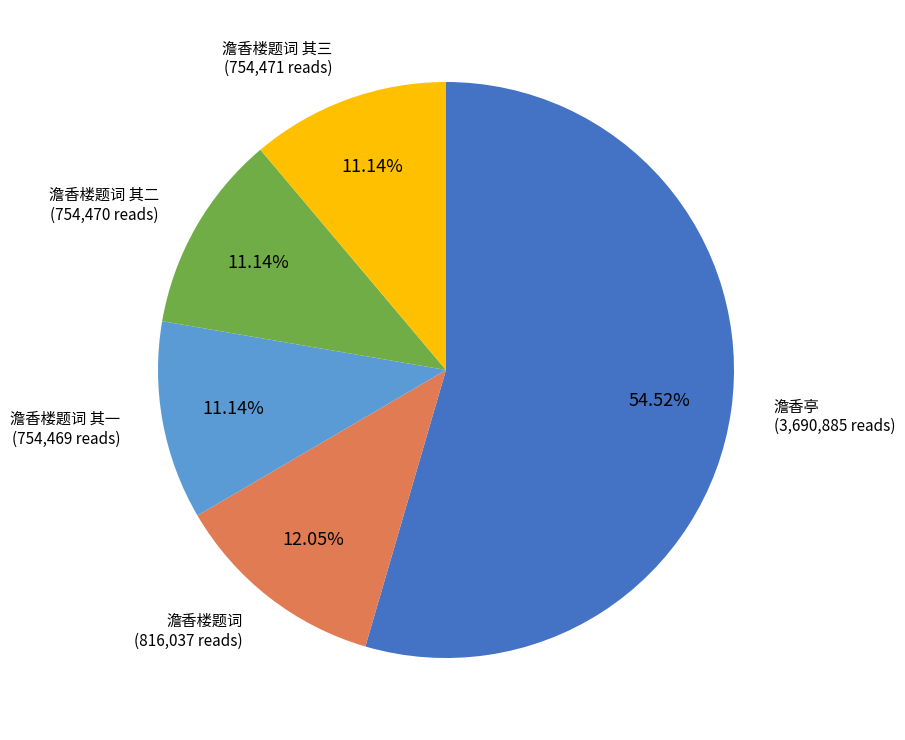

Is there a majority slice in this chart?

Yes